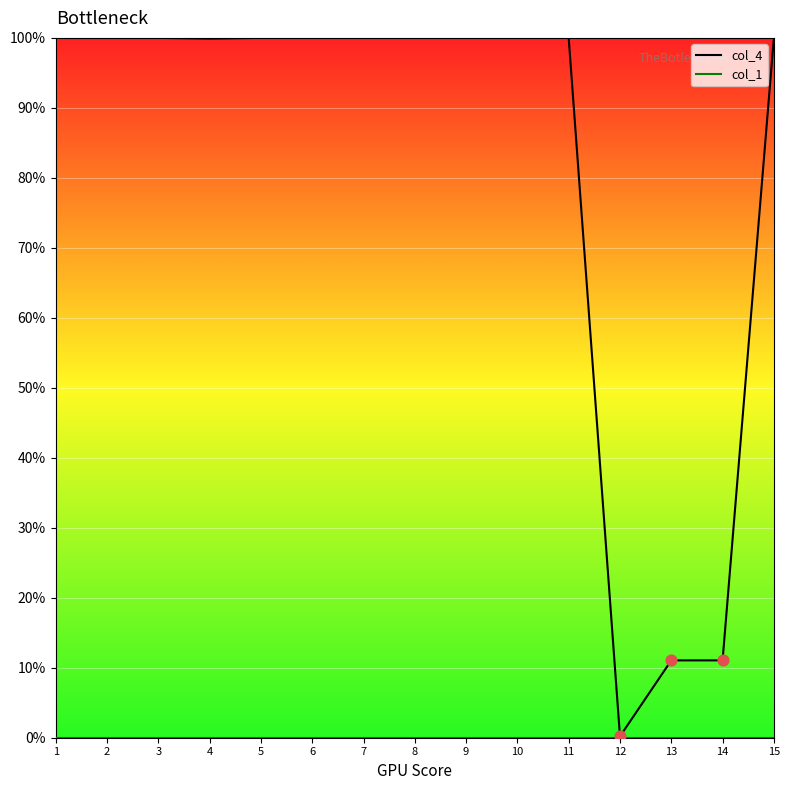

Which series has the largest Y range (max minus min)?

col_4